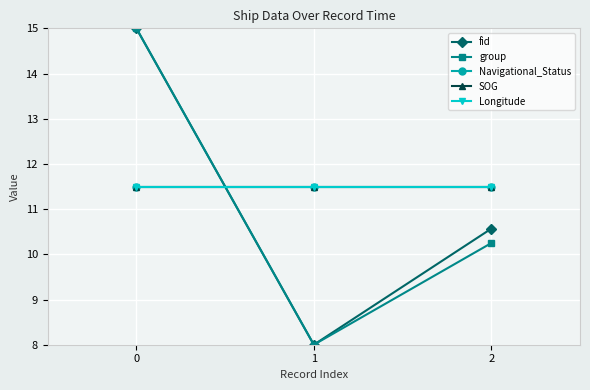

Reading left to right, transcribe all the data shown in this chart.

fid: 0=15.0	1=8.0	2=10.6
group: 0=15.0	1=8.0	2=10.2
Navigational_Status: 0=11.5	1=11.5	2=11.5
SOG: 0=11.5	1=11.5	2=11.5
Longitude: 0=11.5	1=11.5	2=11.5